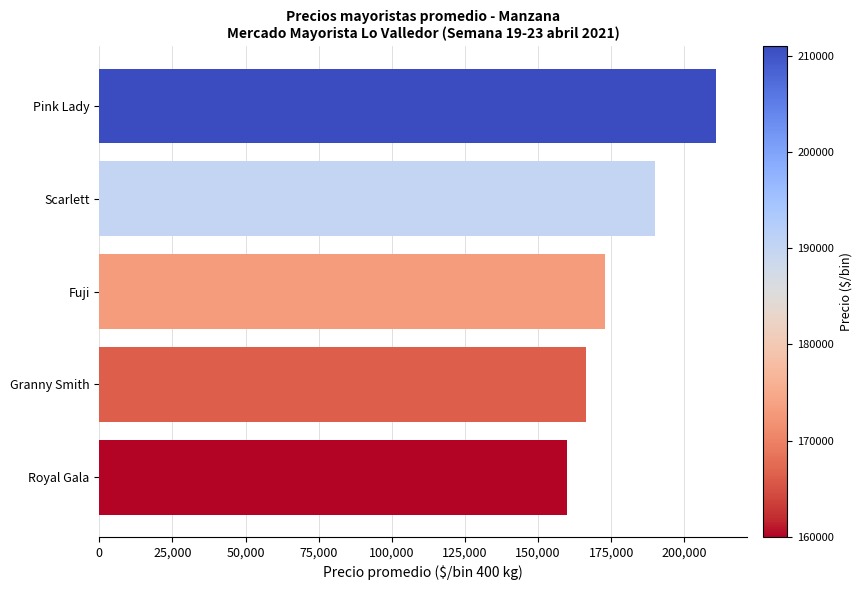

Which label corresponds to the largest value in the chart?

Pink Lady